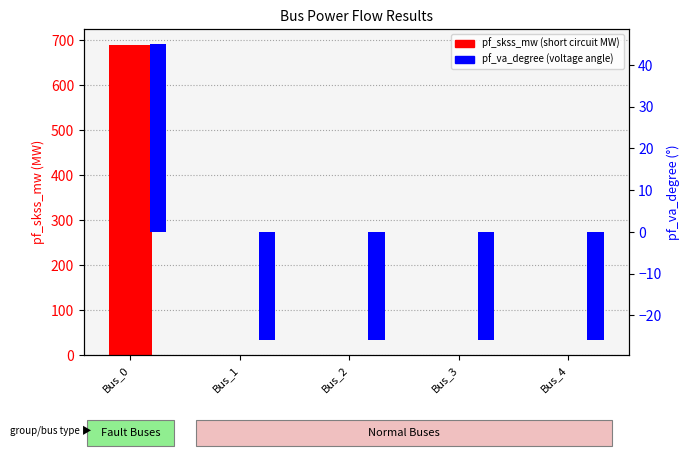

Which series changed the most between Bus_0 and Bus_2?

pf_skss_mw (MW)